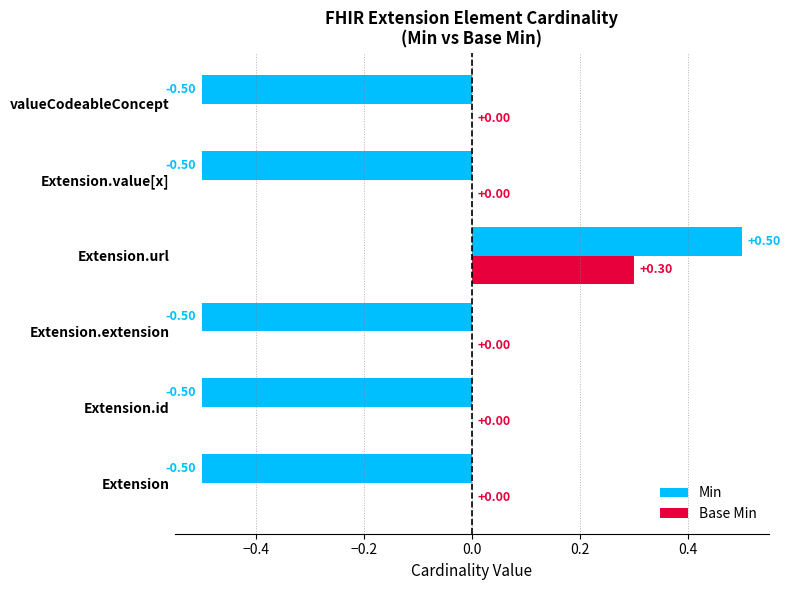

Between Extension.url and valueCodeableConcept, which series saw the biggest shift?

Min